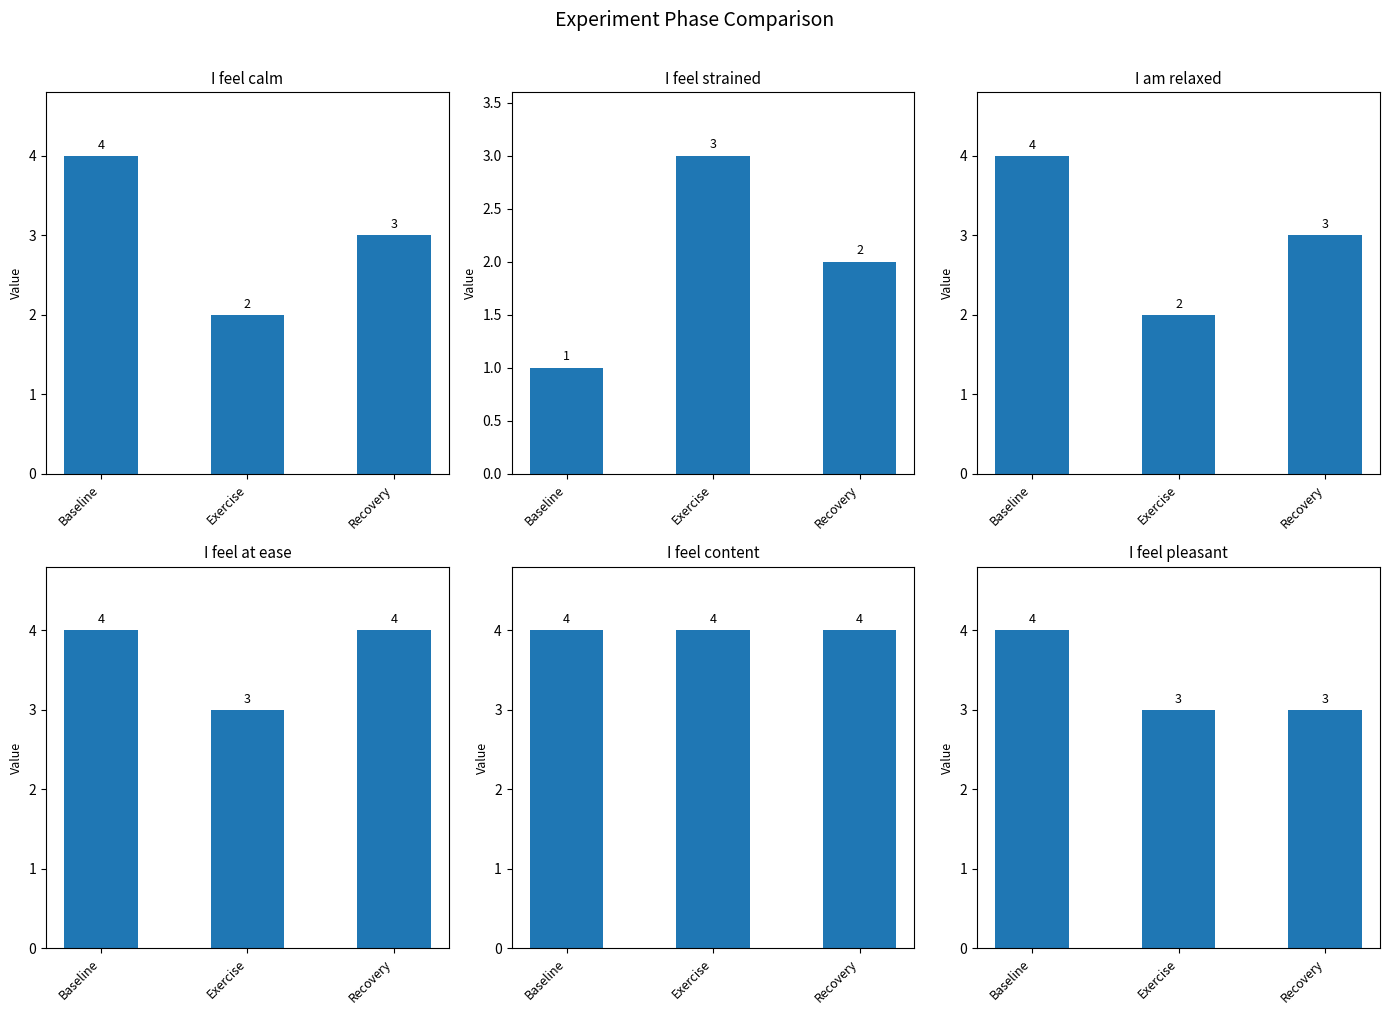

At which category is the sum across all series the highest?

Baseline